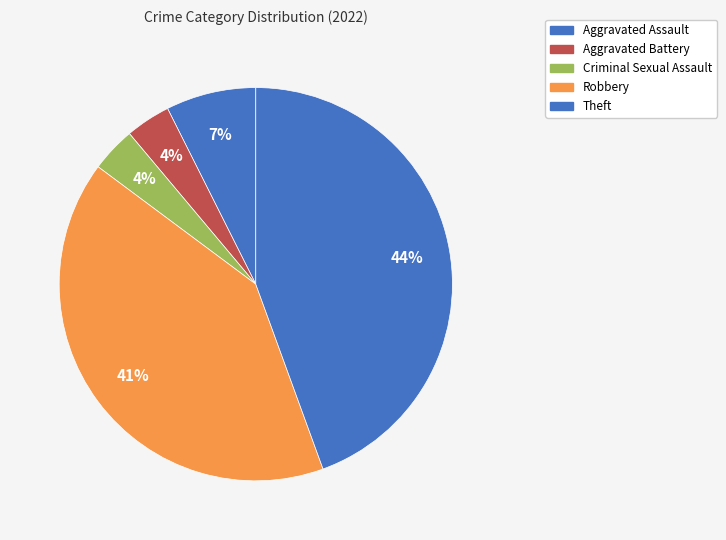

Which category has the biggest portion of the pie?

Theft